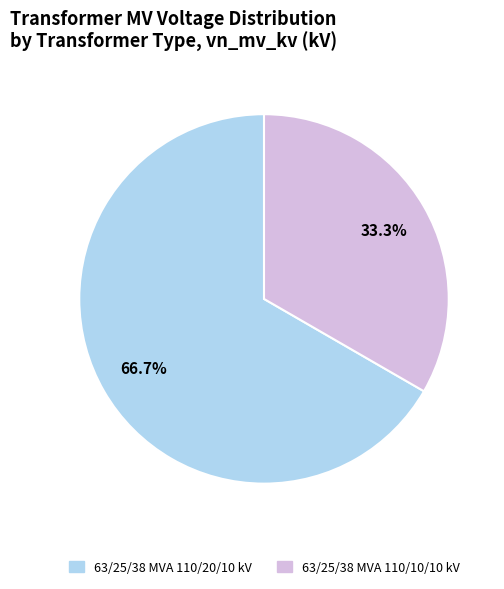

The 63/25/38 MVA 110/10/10 kV slice represents 24% of the pie. True or false?

False